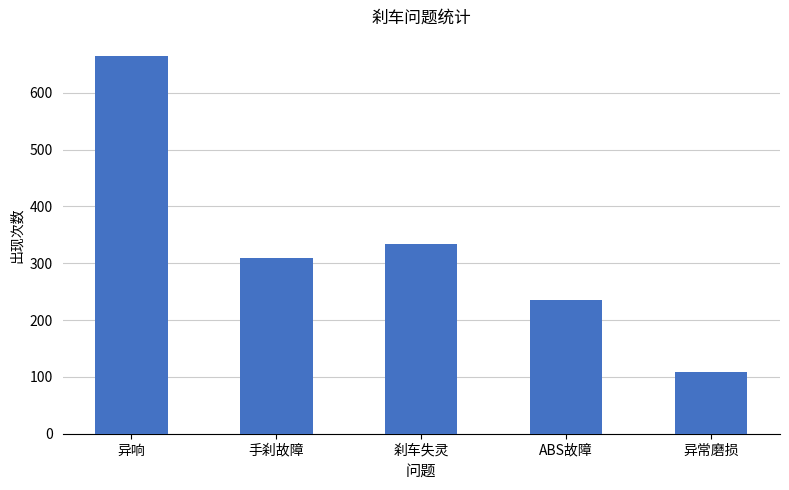

Which has a higher value, 刹车失灵 or 异响?

异响